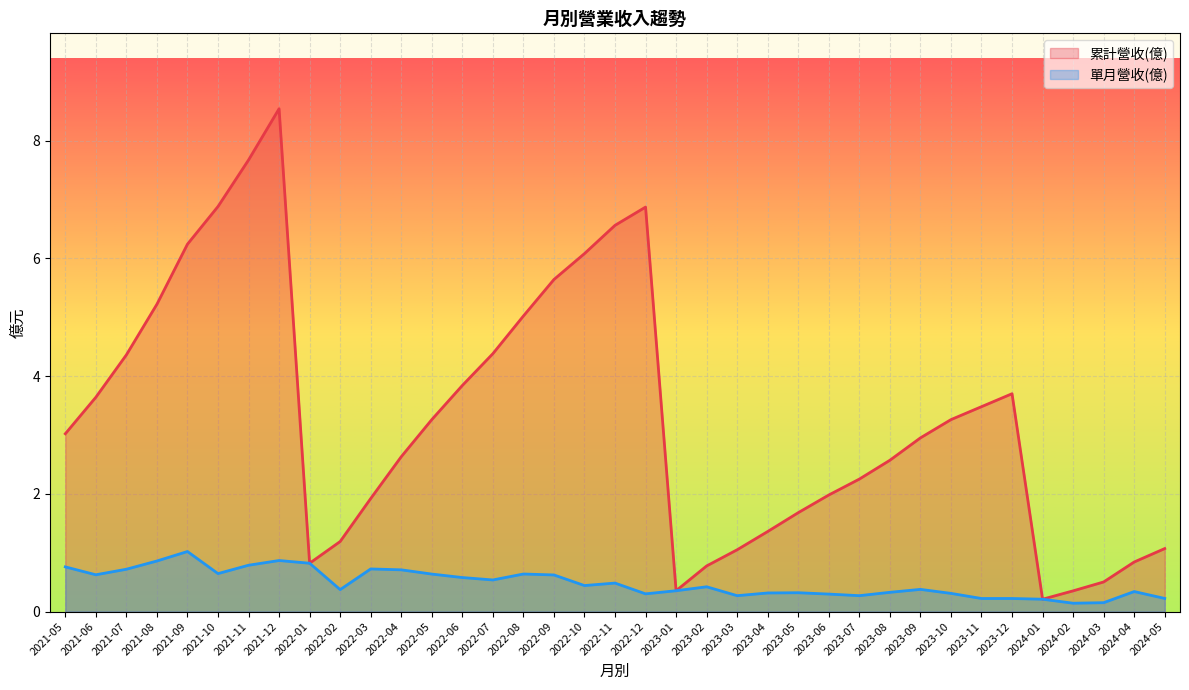

At how many categories does at least one series exceed 4?

12